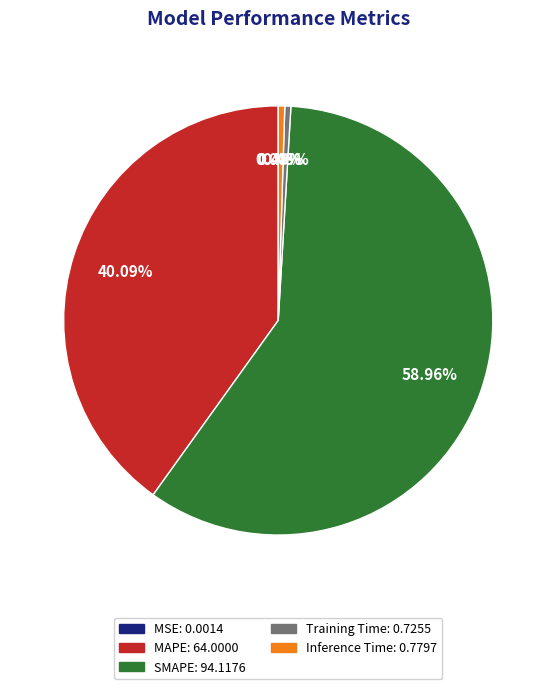

Which category accounts for the majority?

SMAPE